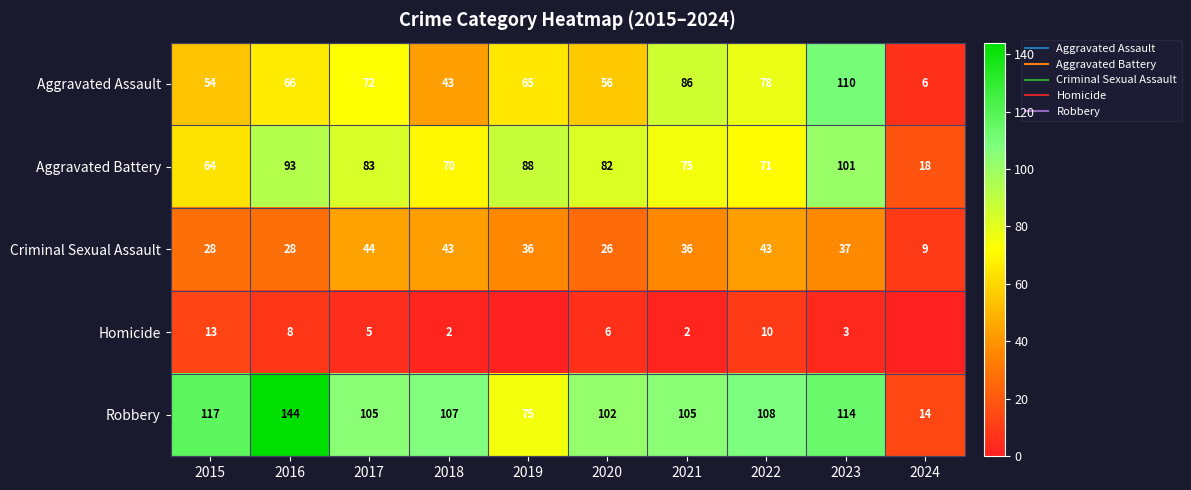

Which series changed the most between 2016 and 2021?

Robbery